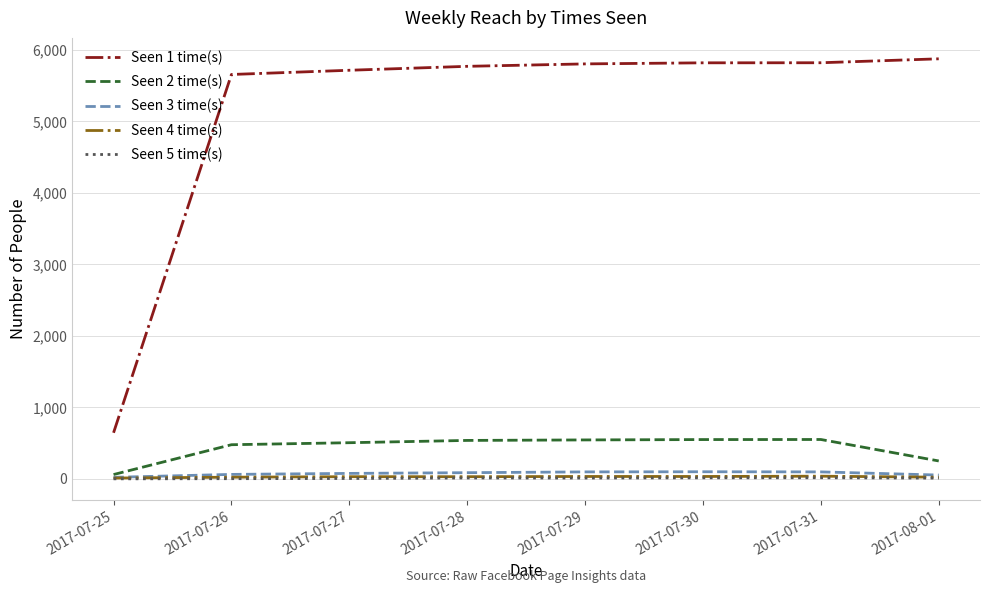

True or false: Seen 1 time(s) and Seen 5 time(s) intersect in this chart.

False